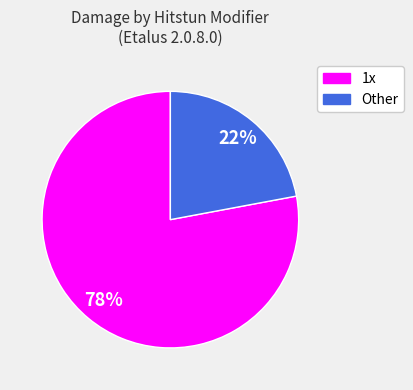

Is there any slice that represents more than half of the pie?

Yes